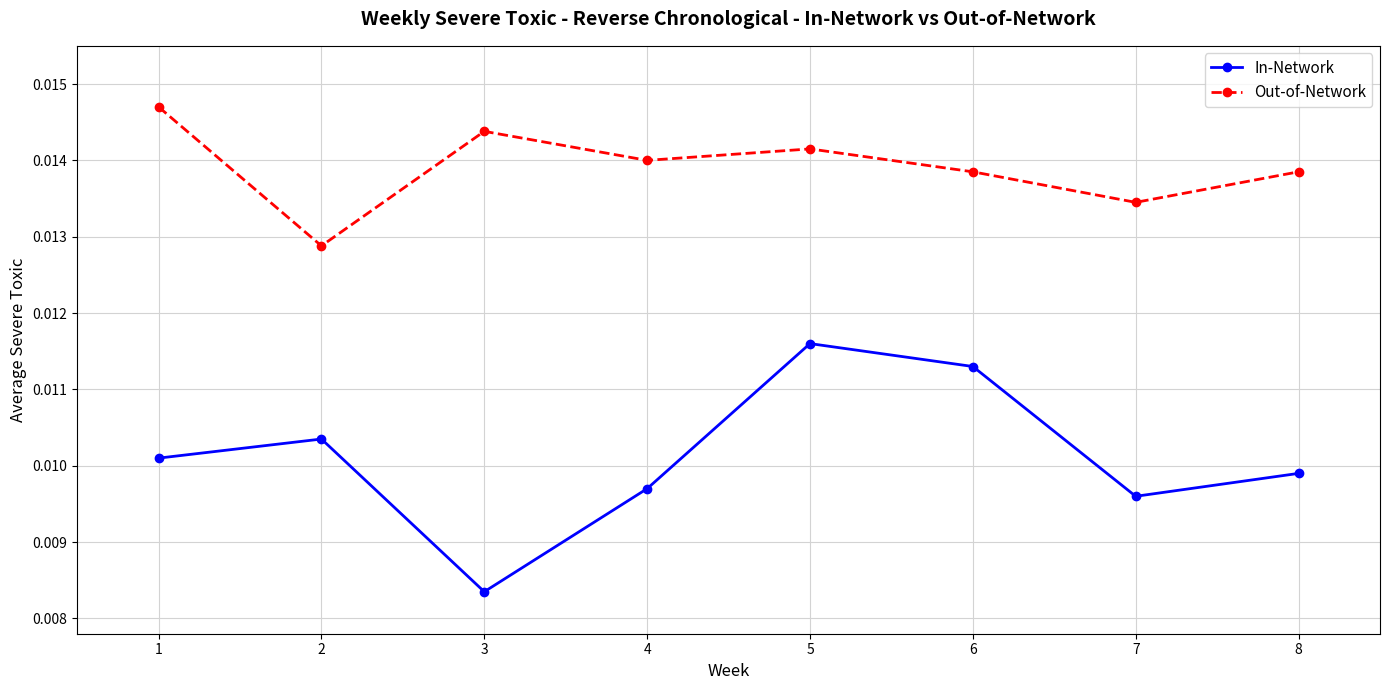

Which category has the lowest value across all series?

3